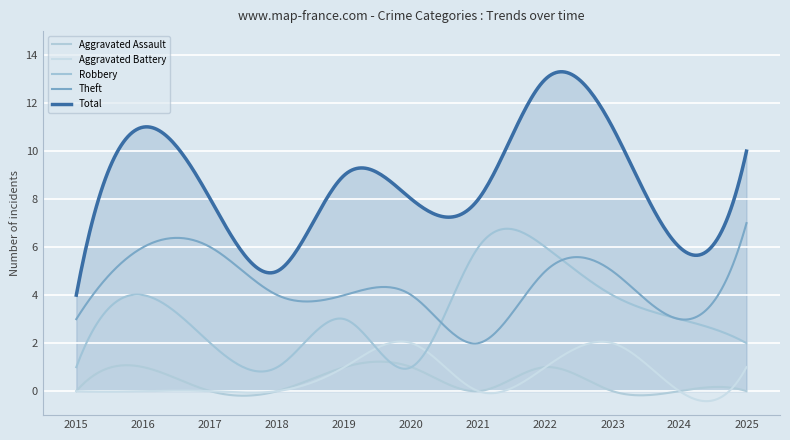

Does the chart display data point markers on the line(s)?

No